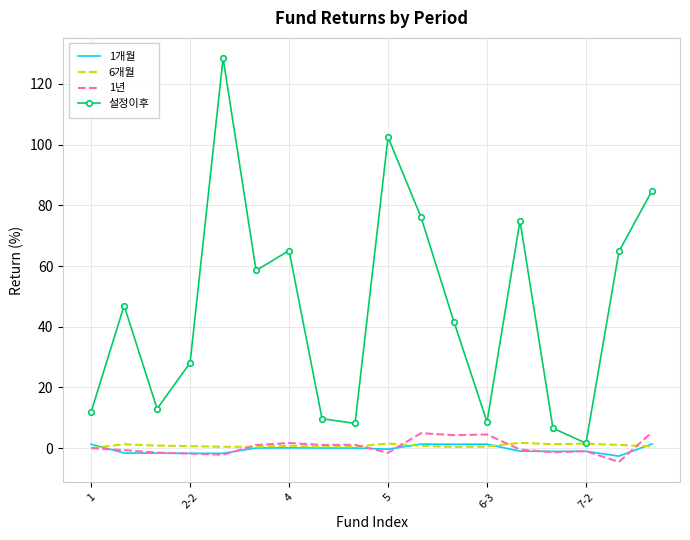

Which series has the largest total across all categories?

설정이후